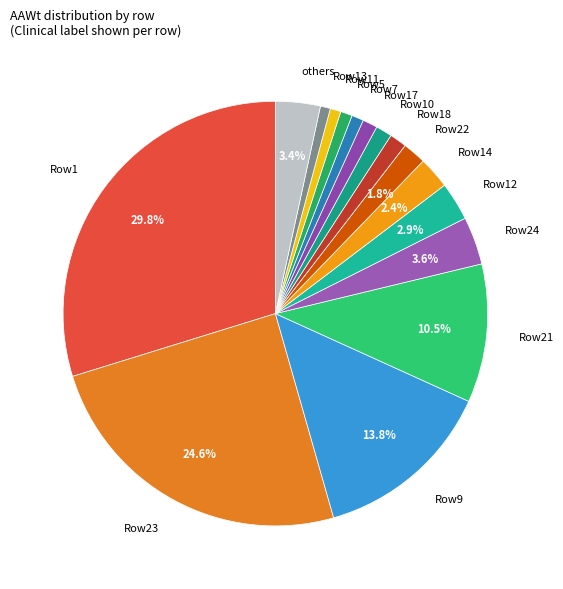

Which category has the biggest portion of the pie?

Row1